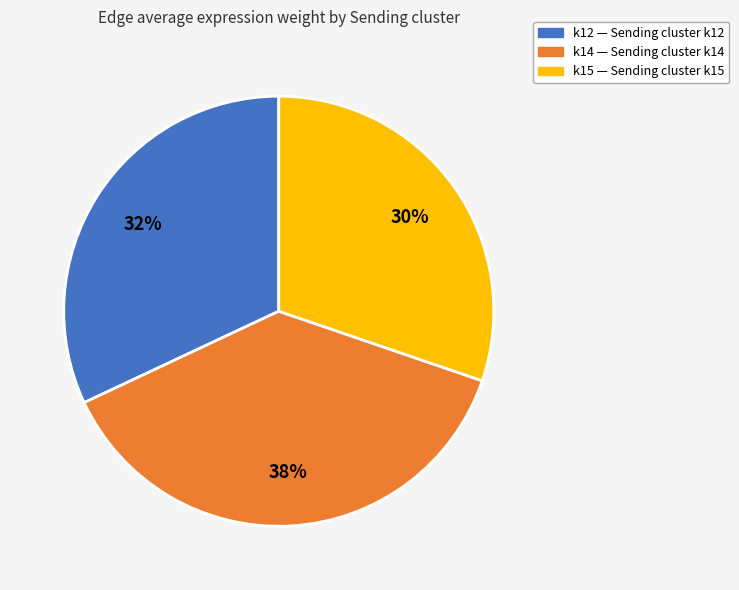

Which category has the smallest portion of the pie?

k15